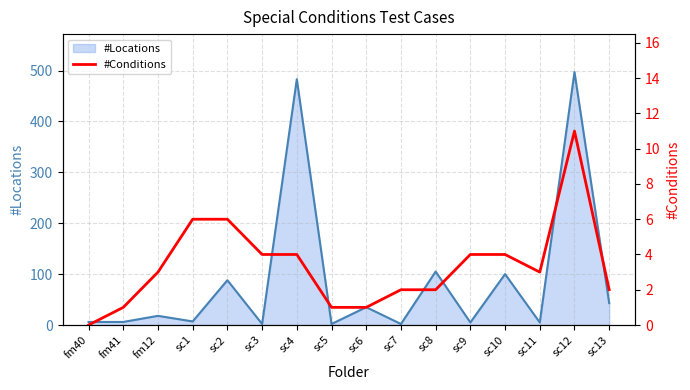

Does the chart have visible grid lines?

Yes